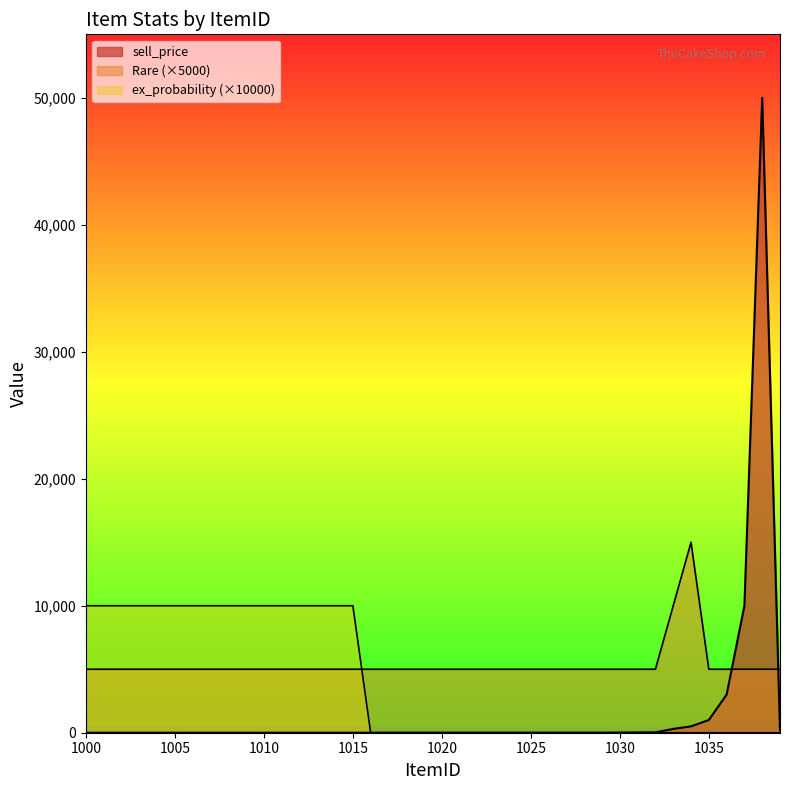

Which series has the widest spread of values?

sell_price